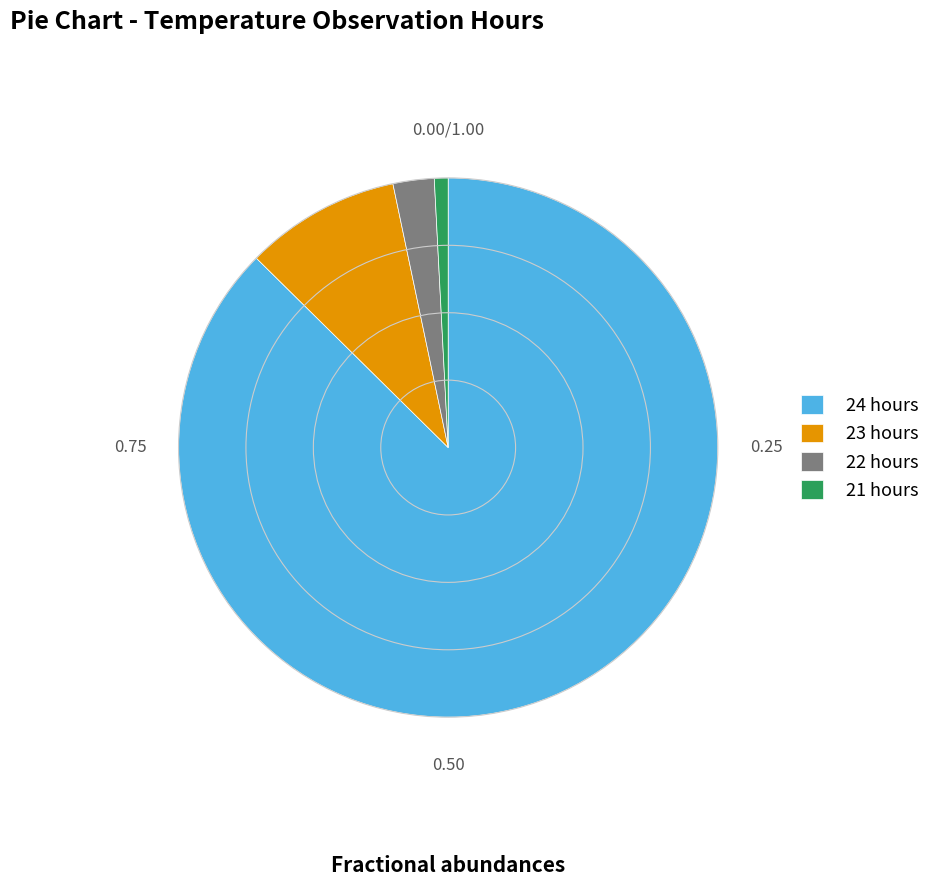

Is 23 hours the majority of the pie?

No